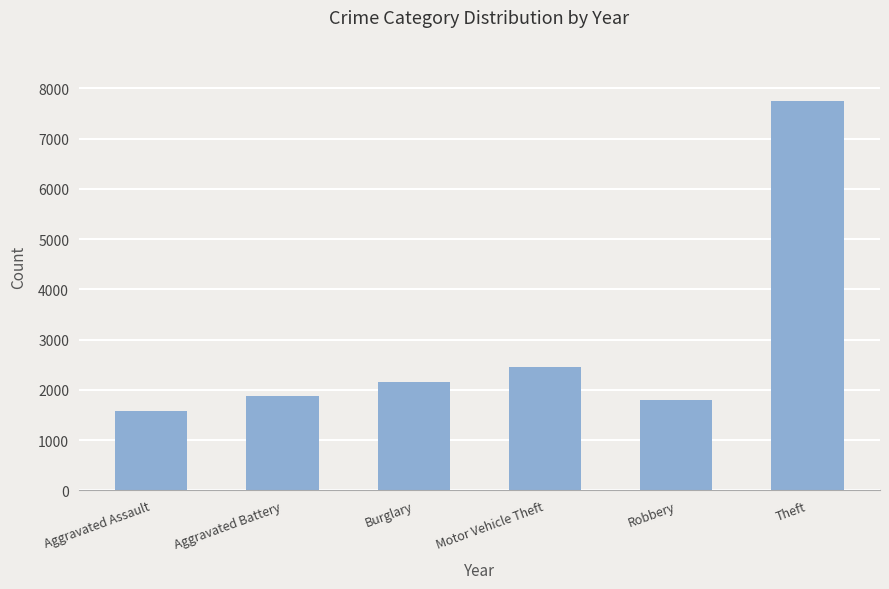

What is the average value?

2935